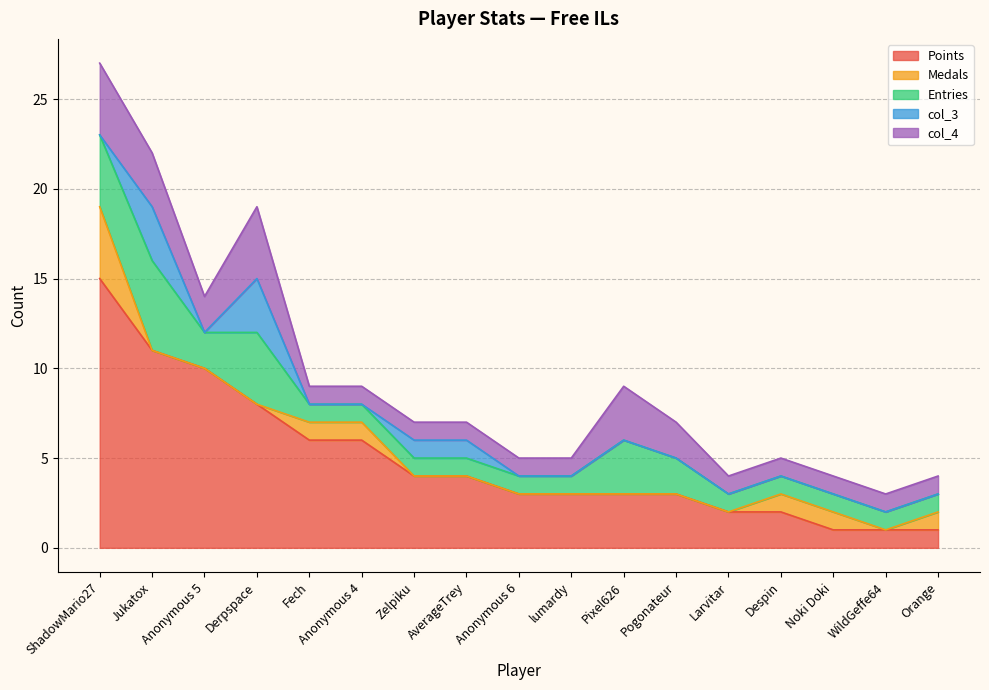

Where does the Points series first go above 3?

ShadowMario27